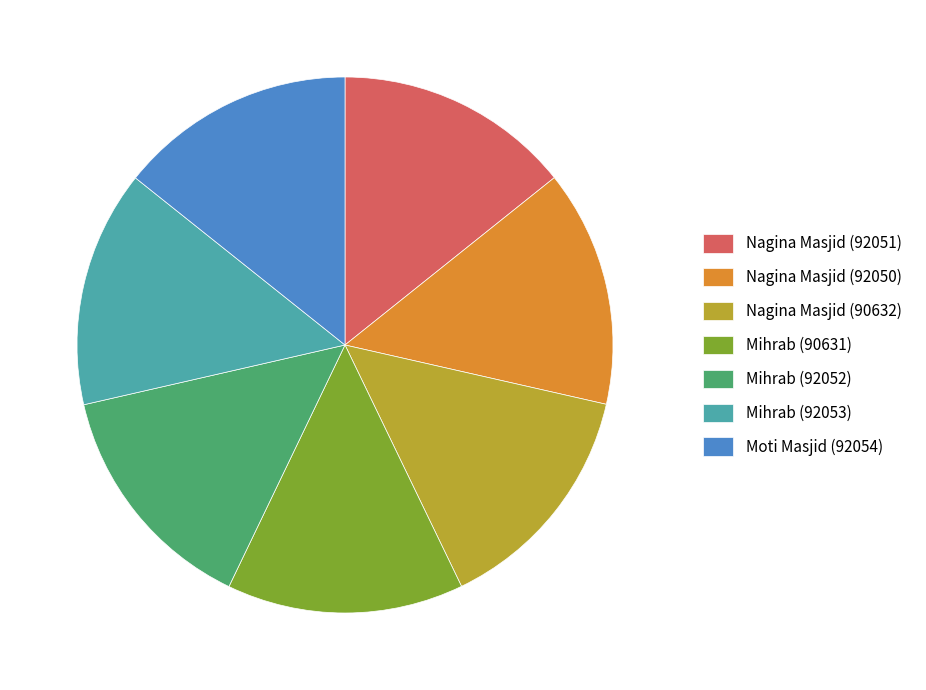

True or false: Nagina Masjid (90632) accounts for 26% of the total.

False